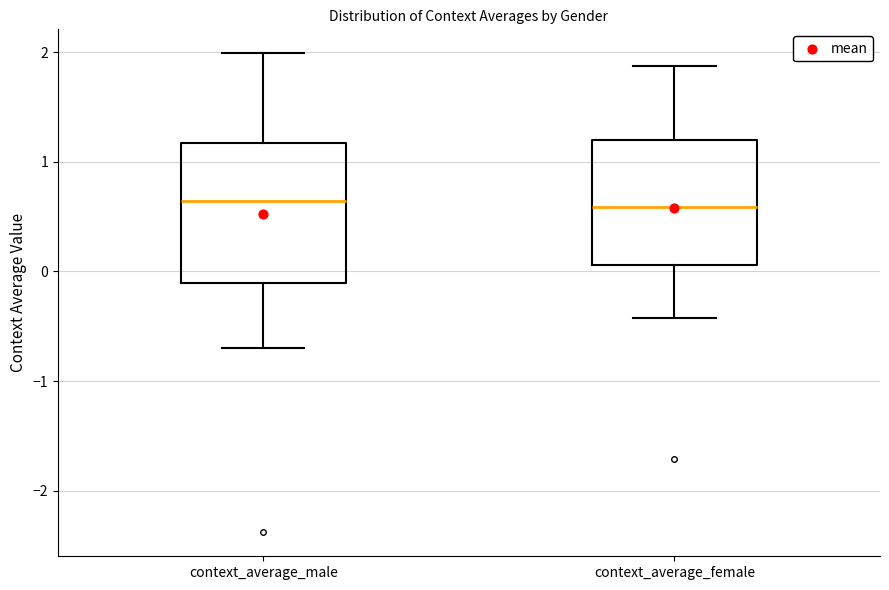

Where is the upper edge of the box for context_average_female on the y-axis? The values are not printed on the chart, so give them approximately, as read against the axis.

1.2